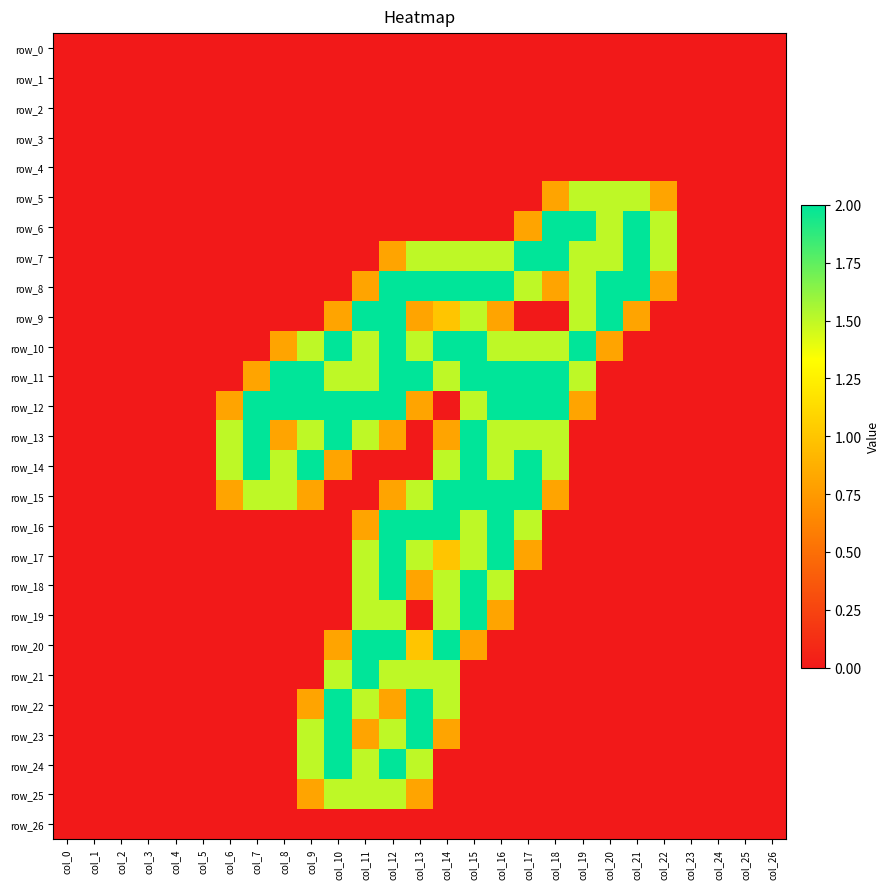

At which label is row_14 closest to 1?

col_10